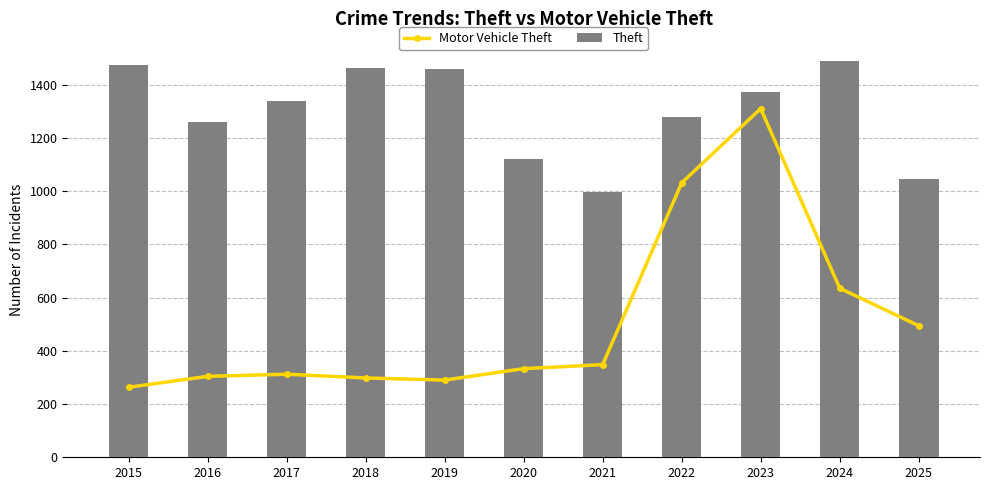

Which series has the widest spread of values?

Motor Vehicle Theft